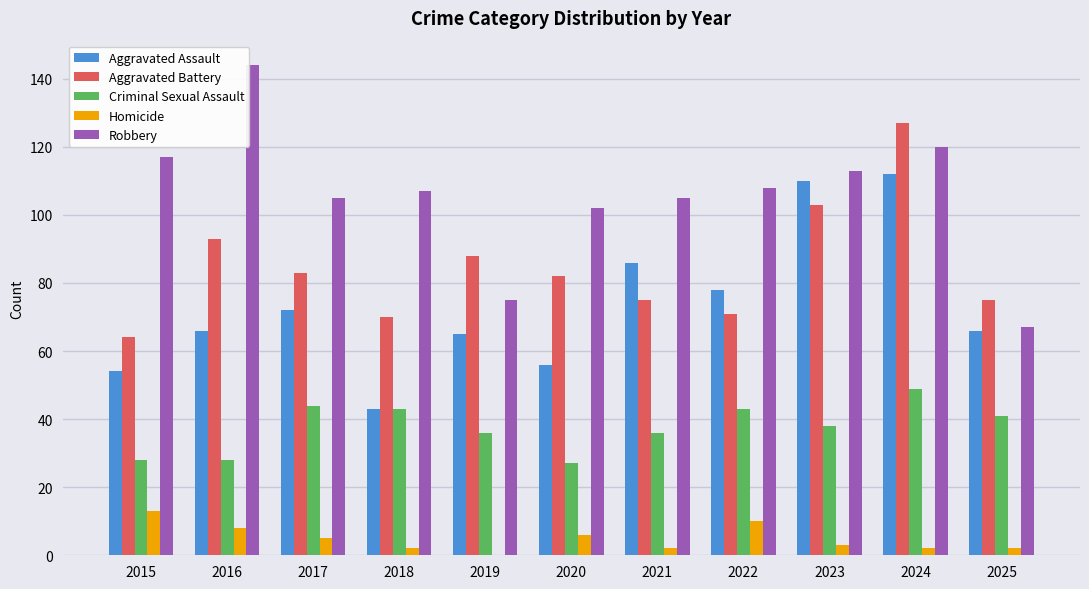

What is the sum of the Aggravated Assault values at 2016 and 2019?

131